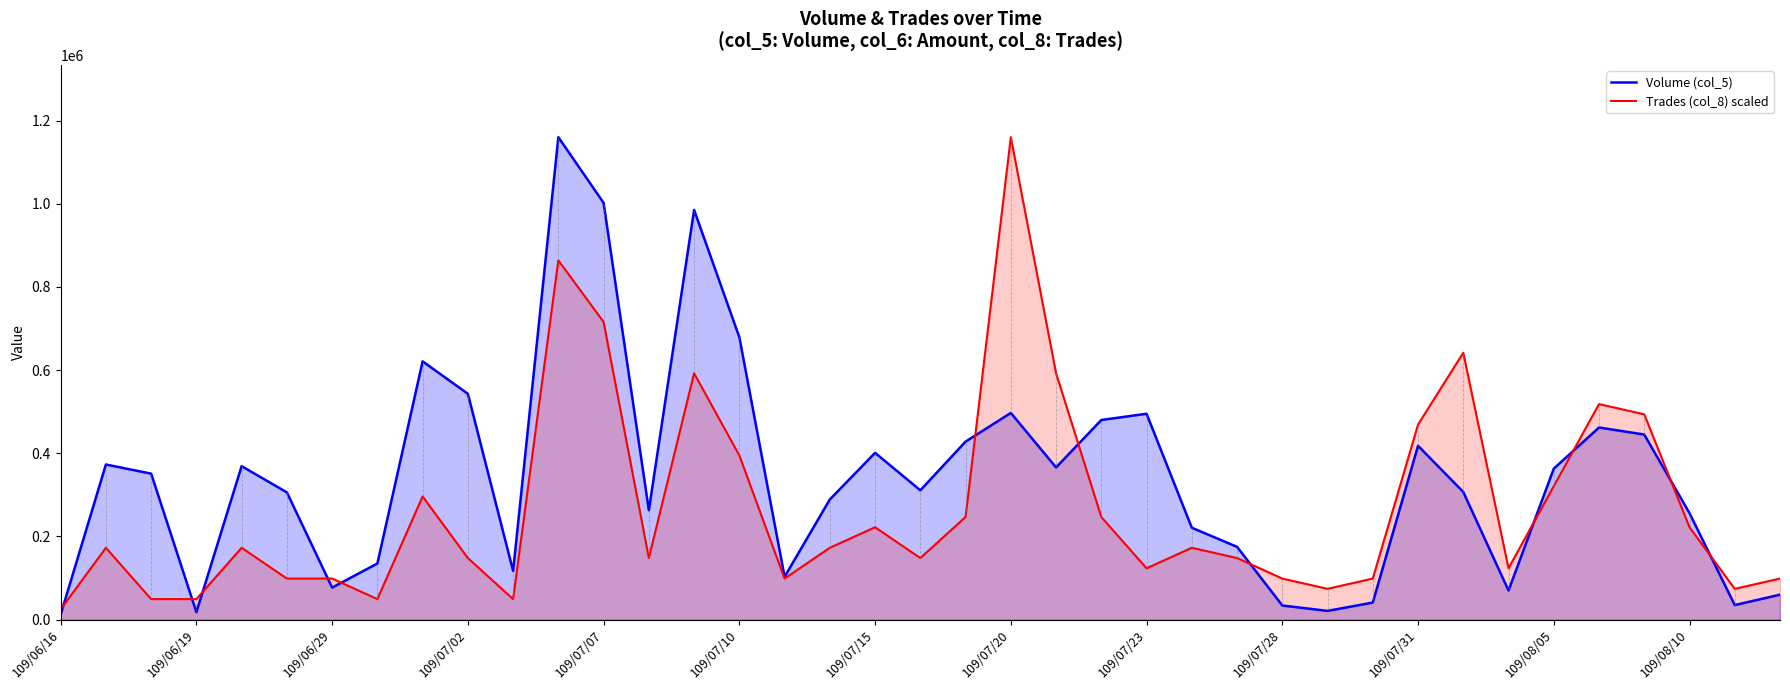

Which category has the lowest value in the Volume (col_5) series?

109/06/16